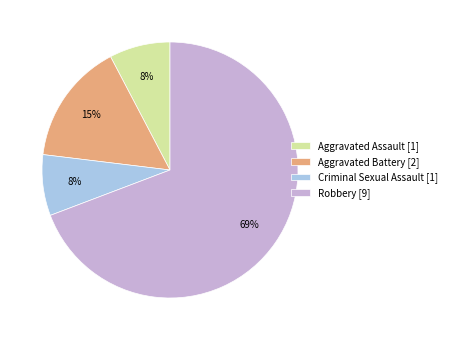

The Aggravated Battery slice represents 15% of the pie. True or false?

True